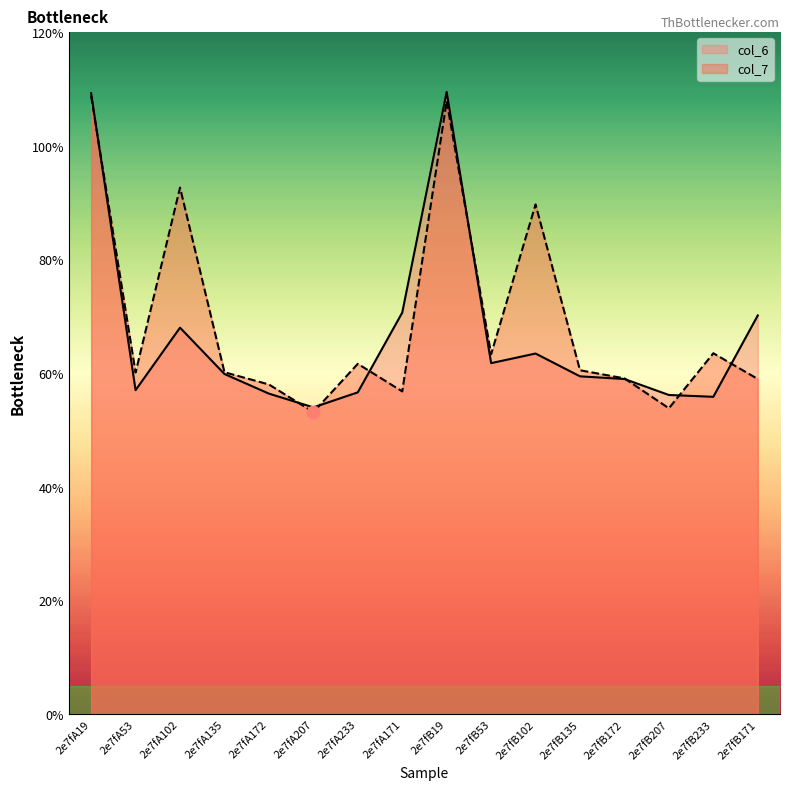

At which category is the sum across all series the highest?

2e7fA19